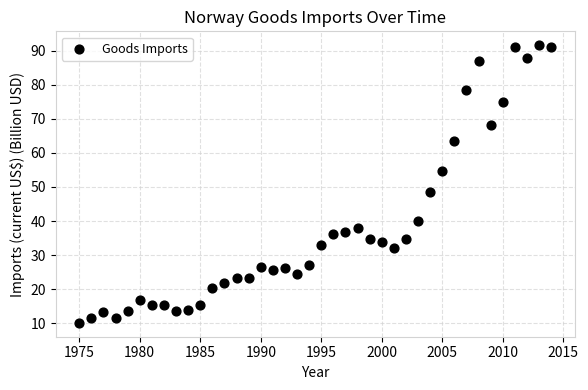

What Y value in the scatter plot is closest to 50?

48.6